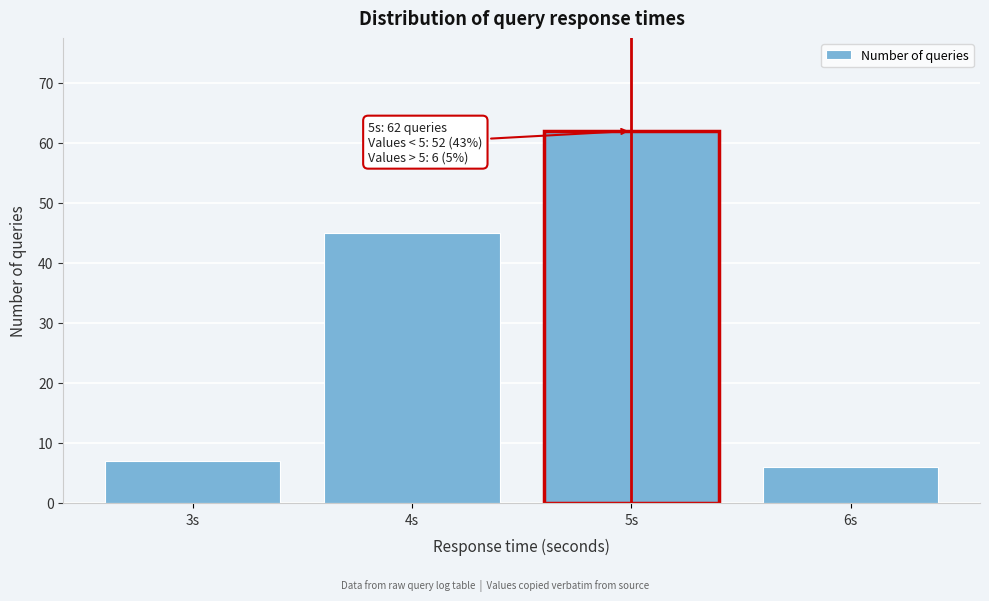

Reading left to right, transcribe all the data shown in this chart.

3s=7	4s=45	5s=62	6s=6